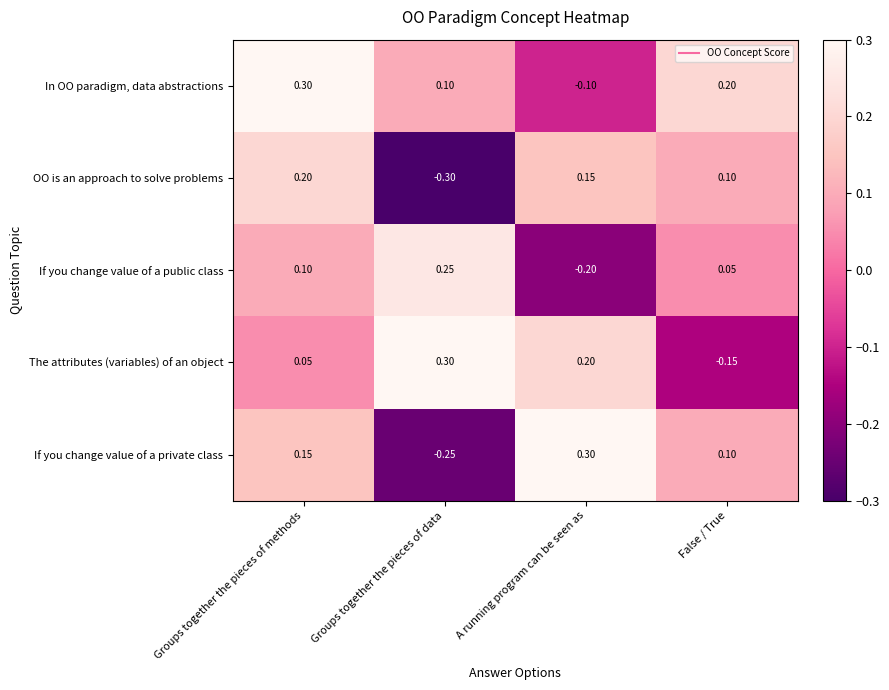

At which label is OO is an approach to solve problems closest to 0?

False / True